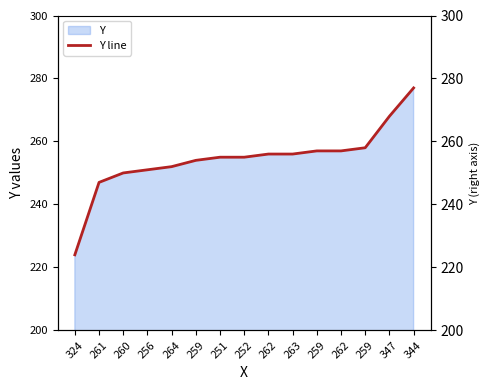

The chart shows a value of 251 at 256. True or false?

True